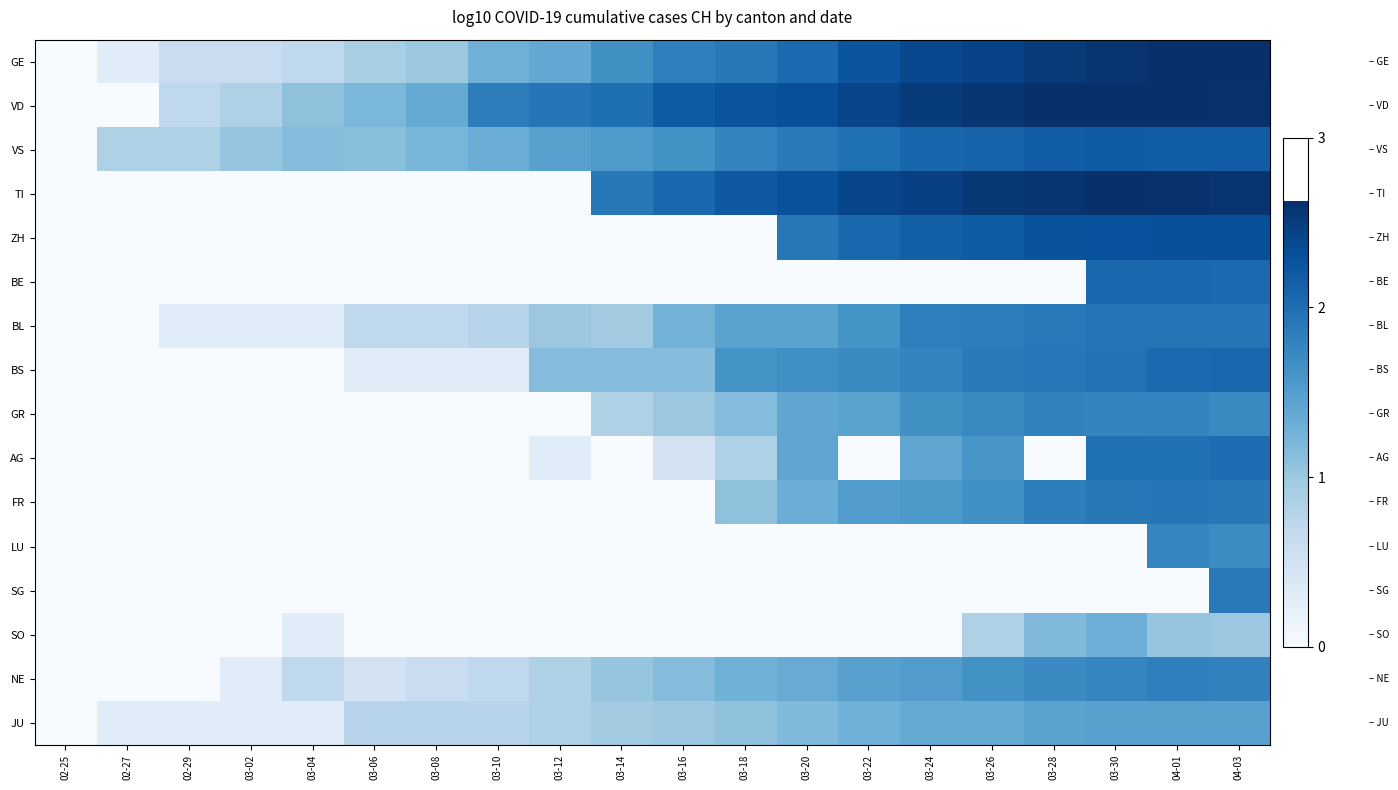

Reading right to left, list all the values displayed in this chart.

GE: 04-03=2.6	04-01=2.6	03-30=2.6	03-28=2.5	03-26=2.4	03-24=2.4	03-22=2.3	03-20=2.0	03-18=1.9	03-16=1.8	03-14=1.6	03-12=1.4	03-10=1.3	03-08=1.0	03-06=0.9	03-04=0.7	03-02=0.6	02-29=0.6	02-27=0.3	02-25=0.0
VD: 04-03=2.6	04-01=2.6	03-30=2.6	03-28=2.6	03-26=2.6	03-24=2.5	03-22=2.4	03-20=2.3	03-18=2.3	03-16=2.2	03-14=2.0	03-12=1.9	03-10=1.8	03-08=1.4	03-06=1.2	03-04=1.1	03-02=0.8	02-29=0.7	02-27=0.0	02-25=0.0
VS: 04-03=2.2	04-01=2.2	03-30=2.2	03-28=2.2	03-26=2.1	03-24=2.1	03-22=2.0	03-20=1.9	03-18=1.8	03-16=1.6	03-14=1.5	03-12=1.5	03-10=1.3	03-08=1.2	03-06=1.1	03-04=1.1	03-02=1.0	02-29=0.8	02-27=0.8	02-25=0.0
TI: 04-03=2.6	04-01=2.6	03-30=2.6	03-28=2.6	03-26=2.6	03-24=2.5	03-22=2.4	03-20=2.3	03-18=2.2	03-16=2.1	03-14=1.9	03-12=0.0	03-10=0.0	03-08=0.0	03-06=0.0	03-04=0.0	03-02=0.0	02-29=0.0	02-27=0.0	02-25=0.0
ZH: 04-03=2.3	04-01=2.3	03-30=2.3	03-28=2.3	03-26=2.2	03-24=2.1	03-22=2.0	03-20=1.9	03-18=0.0	03-16=0.0	03-14=0.0	03-12=0.0	03-10=0.0	03-08=0.0	03-06=0.0	03-04=0.0	03-02=0.0	02-29=0.0	02-27=0.0	02-25=0.0
BE: 04-03=2.0	04-01=2.1	03-30=2.1	03-28=0.0	03-26=0.0	03-24=0.0	03-22=0.0	03-20=0.0	03-18=0.0	03-16=0.0	03-14=0.0	03-12=0.0	03-10=0.0	03-08=0.0	03-06=0.0	03-04=0.0	03-02=0.0	02-29=0.0	02-27=0.0	02-25=0.0
BL: 04-03=1.9	04-01=1.9	03-30=1.9	03-28=1.9	03-26=1.8	03-24=1.8	03-22=1.6	03-20=1.4	03-18=1.4	03-16=1.3	03-14=1.0	03-12=1.0	03-10=0.8	03-08=0.7	03-06=0.7	03-04=0.3	03-02=0.3	02-29=0.3	02-27=0.0	02-25=0.0
BS: 04-03=2.1	04-01=2.0	03-30=2.0	03-28=1.9	03-26=1.9	03-24=1.8	03-22=1.7	03-20=1.7	03-18=1.6	03-16=1.1	03-14=1.1	03-12=1.1	03-10=0.3	03-08=0.3	03-06=0.3	03-04=0.0	03-02=0.0	02-29=0.0	02-27=0.0	02-25=0.0
GR: 04-03=1.7	04-01=1.8	03-30=1.8	03-28=1.8	03-26=1.7	03-24=1.6	03-22=1.4	03-20=1.4	03-18=1.1	03-16=1.0	03-14=0.8	03-12=0.0	03-10=0.0	03-08=0.0	03-06=0.0	03-04=0.0	03-02=0.0	02-29=0.0	02-27=0.0	02-25=0.0
AG: 04-03=2.0	04-01=2.0	03-30=2.0	03-28=0.0	03-26=1.6	03-24=1.4	03-22=0.0	03-20=1.4	03-18=0.8	03-16=0.5	03-14=0.0	03-12=0.3	03-10=0.0	03-08=0.0	03-06=0.0	03-04=0.0	03-02=0.0	02-29=0.0	02-27=0.0	02-25=0.0
FR: 04-03=1.9	04-01=1.9	03-30=1.9	03-28=1.8	03-26=1.7	03-24=1.6	03-22=1.5	03-20=1.3	03-18=1.1	03-16=0.0	03-14=0.0	03-12=0.0	03-10=0.0	03-08=0.0	03-06=0.0	03-04=0.0	03-02=0.0	02-29=0.0	02-27=0.0	02-25=0.0
LU: 04-03=1.7	04-01=1.8	03-30=0.0	03-28=0.0	03-26=0.0	03-24=0.0	03-22=0.0	03-20=0.0	03-18=0.0	03-16=0.0	03-14=0.0	03-12=0.0	03-10=0.0	03-08=0.0	03-06=0.0	03-04=0.0	03-02=0.0	02-29=0.0	02-27=0.0	02-25=0.0
SG: 04-03=1.9	04-01=0.0	03-30=0.0	03-28=0.0	03-26=0.0	03-24=0.0	03-22=0.0	03-20=0.0	03-18=0.0	03-16=0.0	03-14=0.0	03-12=0.0	03-10=0.0	03-08=0.0	03-06=0.0	03-04=0.0	03-02=0.0	02-29=0.0	02-27=0.0	02-25=0.0
SO: 04-03=1.0	04-01=1.0	03-30=1.3	03-28=1.2	03-26=0.8	03-24=0.0	03-22=0.0	03-20=0.0	03-18=0.0	03-16=0.0	03-14=0.0	03-12=0.0	03-10=0.0	03-08=0.0	03-06=0.0	03-04=0.3	03-02=0.0	02-29=0.0	02-27=0.0	02-25=0.0
NE: 04-03=1.8	04-01=1.8	03-30=1.8	03-28=1.7	03-26=1.6	03-24=1.5	03-22=1.5	03-20=1.3	03-18=1.3	03-16=1.1	03-14=1.0	03-12=0.8	03-10=0.7	03-08=0.6	03-06=0.5	03-04=0.7	03-02=0.3	02-29=0.0	02-27=0.0	02-25=0.0
JU: 04-03=1.5	04-01=1.5	03-30=1.5	03-28=1.4	03-26=1.4	03-24=1.4	03-22=1.3	03-20=1.2	03-18=1.1	03-16=1.0	03-14=1.0	03-12=0.8	03-10=0.8	03-08=0.8	03-06=0.8	03-04=0.3	03-02=0.3	02-29=0.3	02-27=0.3	02-25=0.0